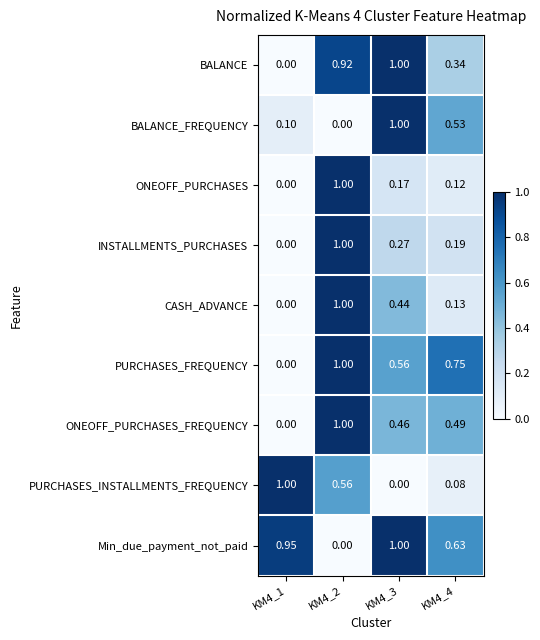

Which series has the largest total across all categories?

Min_due_payment_not_paid